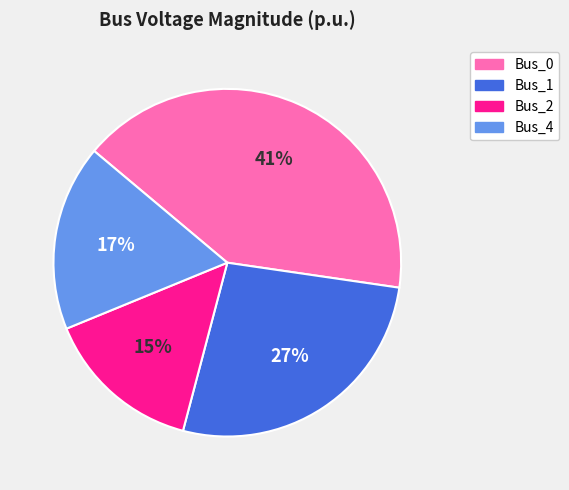

Combined, do Bus_0 and Bus_2 account for over 50%?

Yes